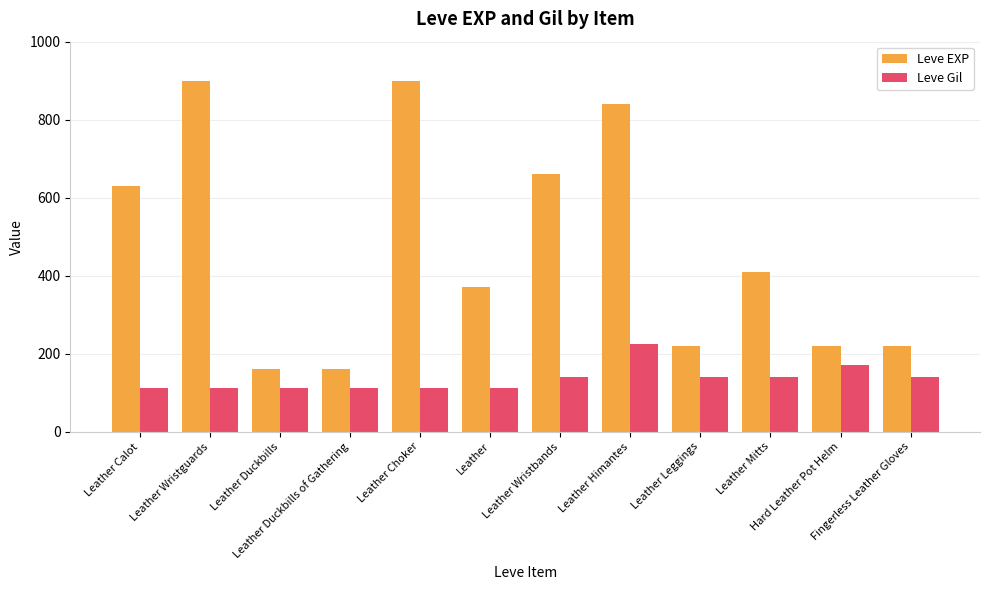

At how many categories does at least one series exceed 739?

3